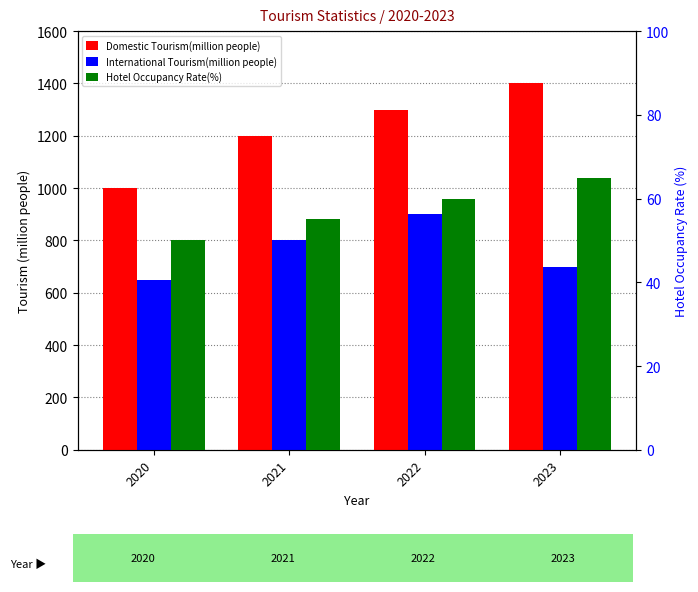

Count the number of categories in the chart.

4